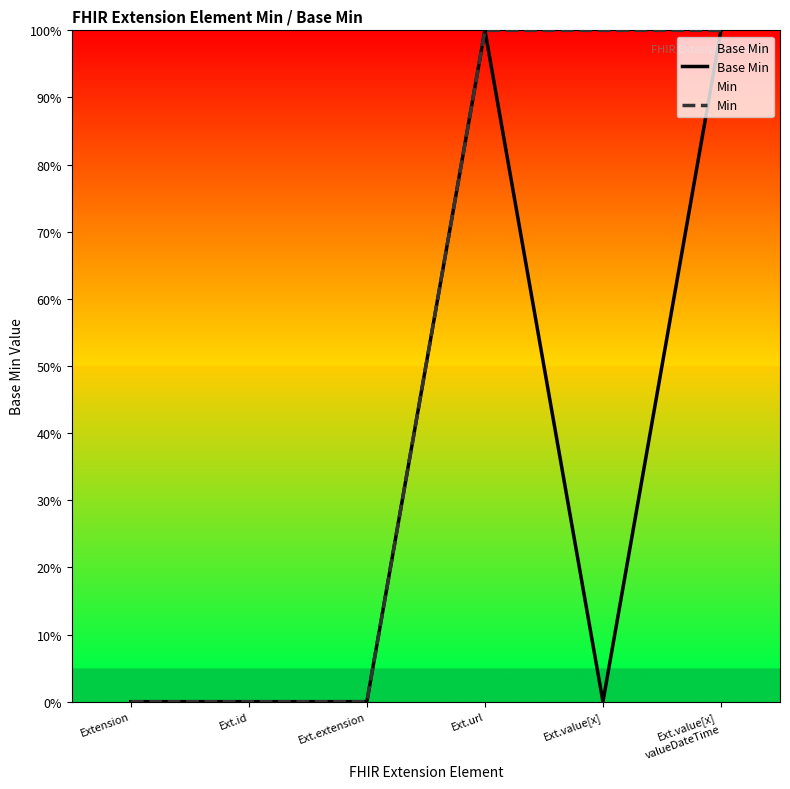

True or false: Min and Base Min intersect in this chart.

False